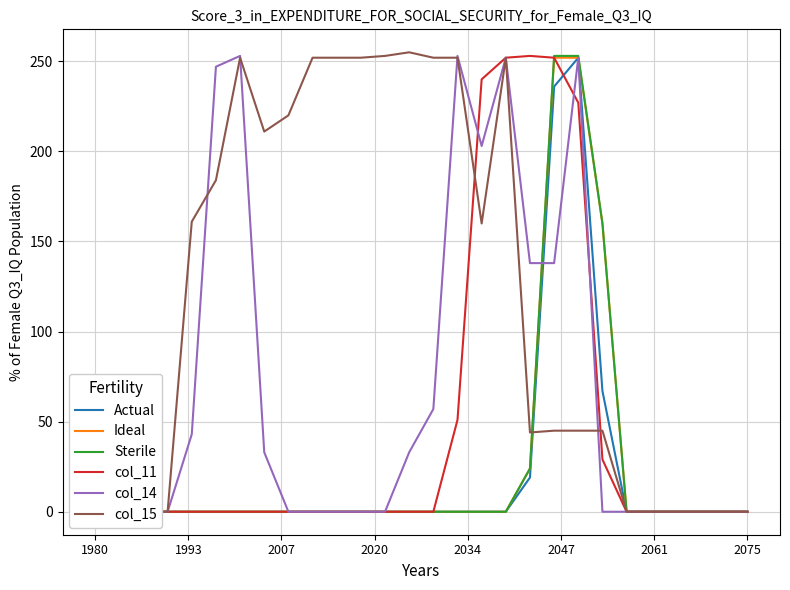

How many lines are shown in the chart?

6